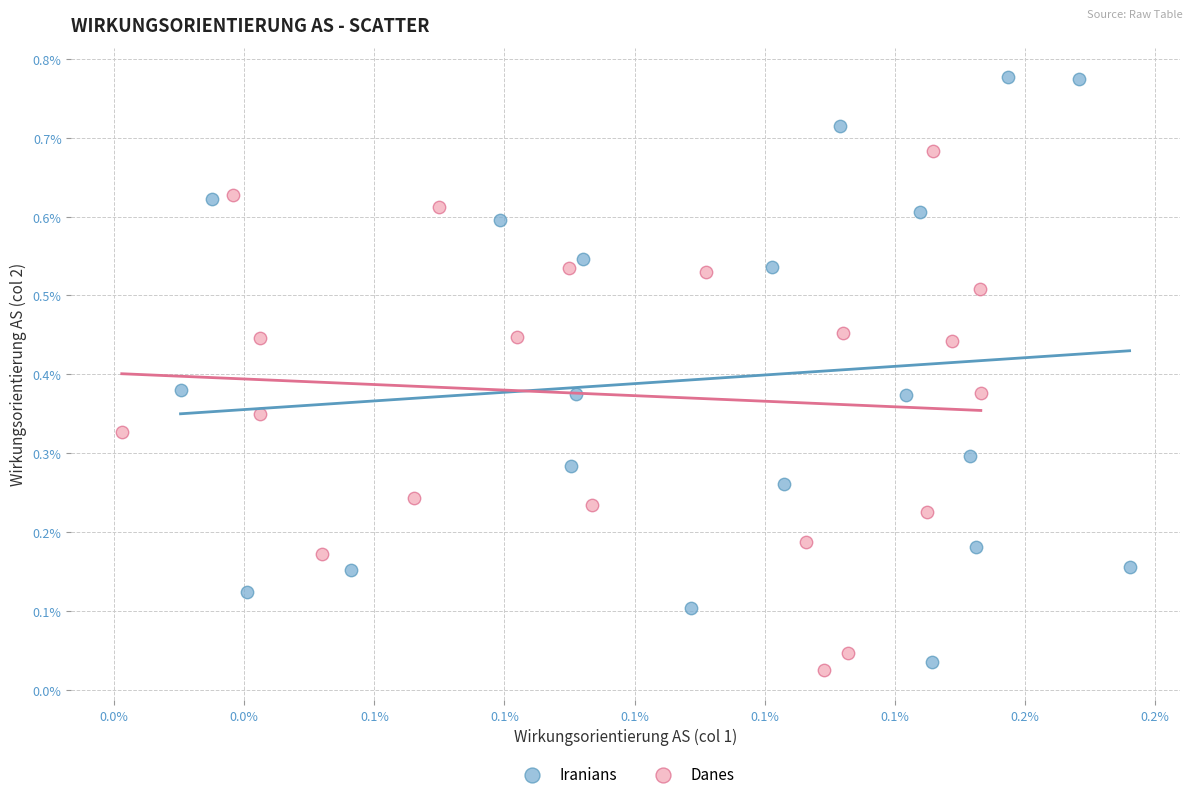

Which series reaches the minimum Y coordinate?

Danes